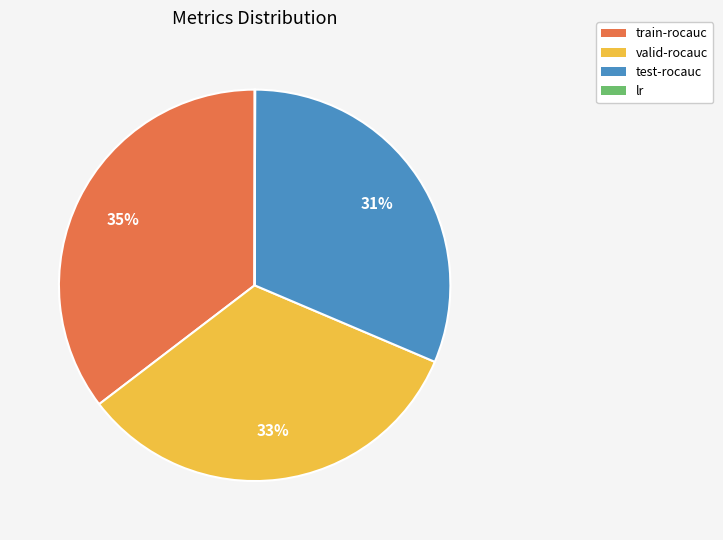

Which has a higher value, train-rocauc or valid-rocauc?

train-rocauc